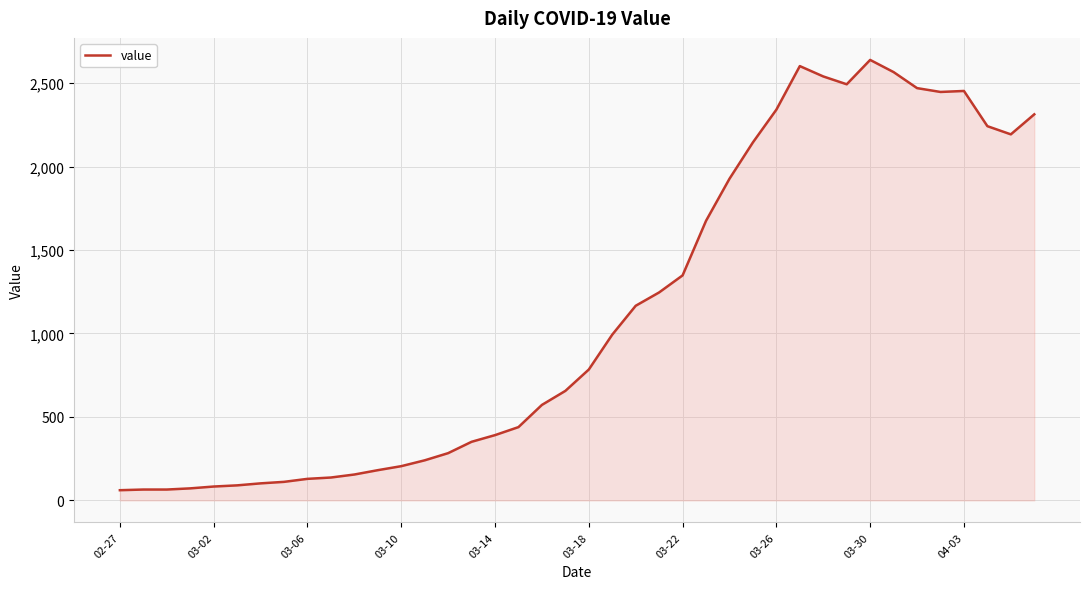

What is the difference between the maximum and minimum values?

2578